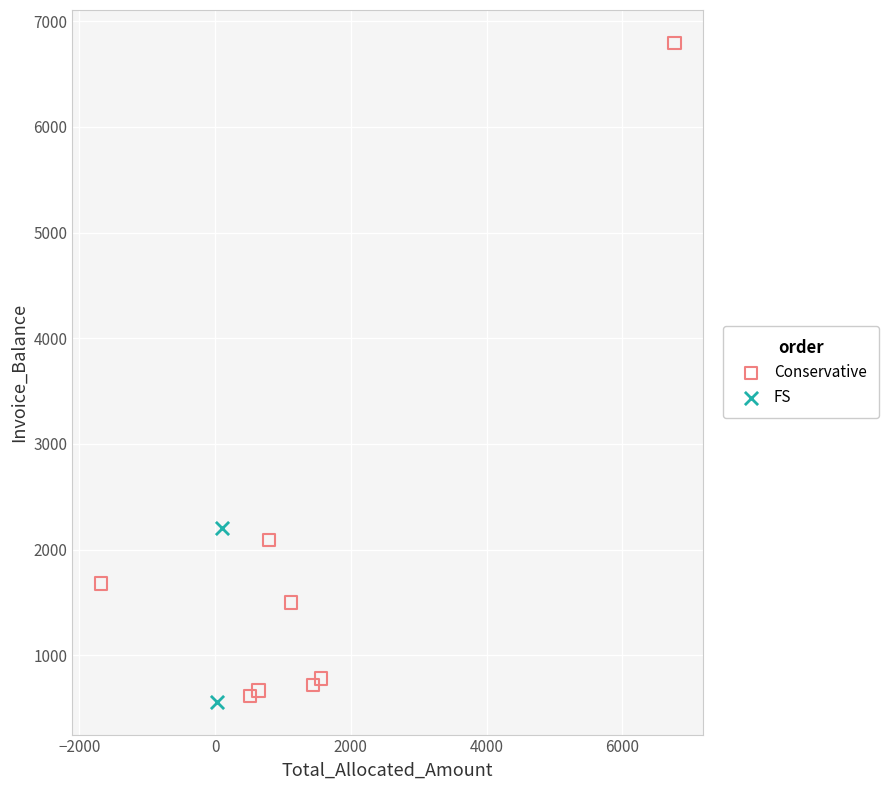

What are all the series names shown in the legend?

Conservative, FS